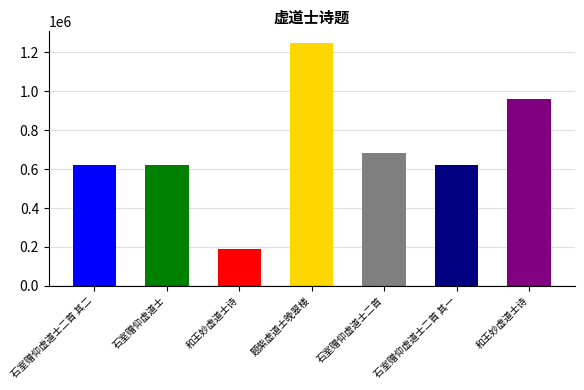

What is the change in value from 石室赠仰虚道士 to 题紫虚道士晚翠楼?

+624740